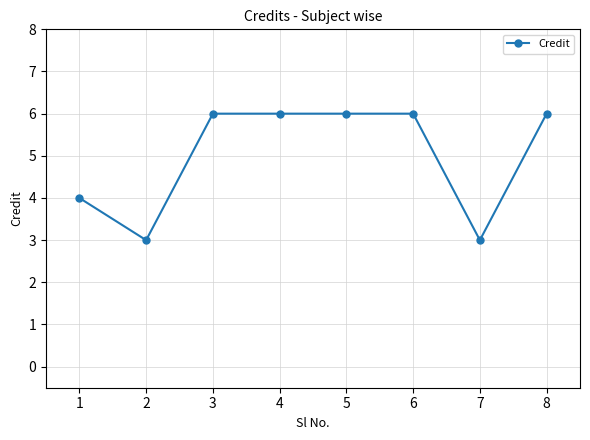

What is the maximum value shown in the chart?

6